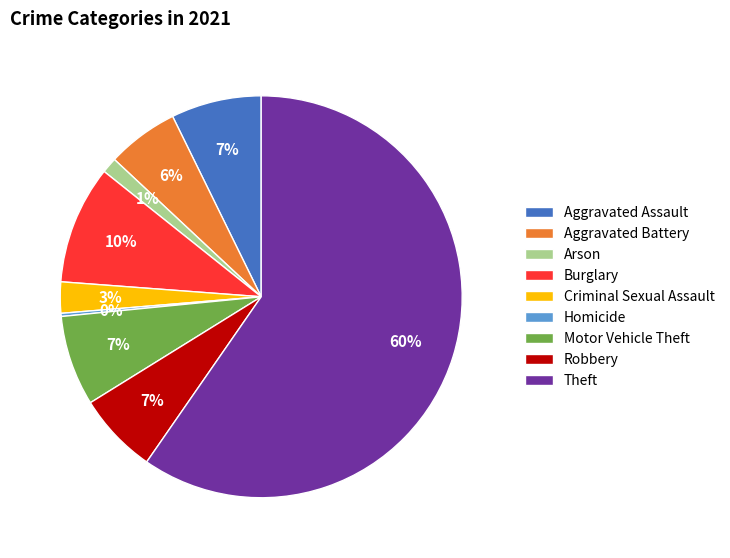

Which has a higher value, Criminal Sexual Assault or Aggravated Battery?

Aggravated Battery